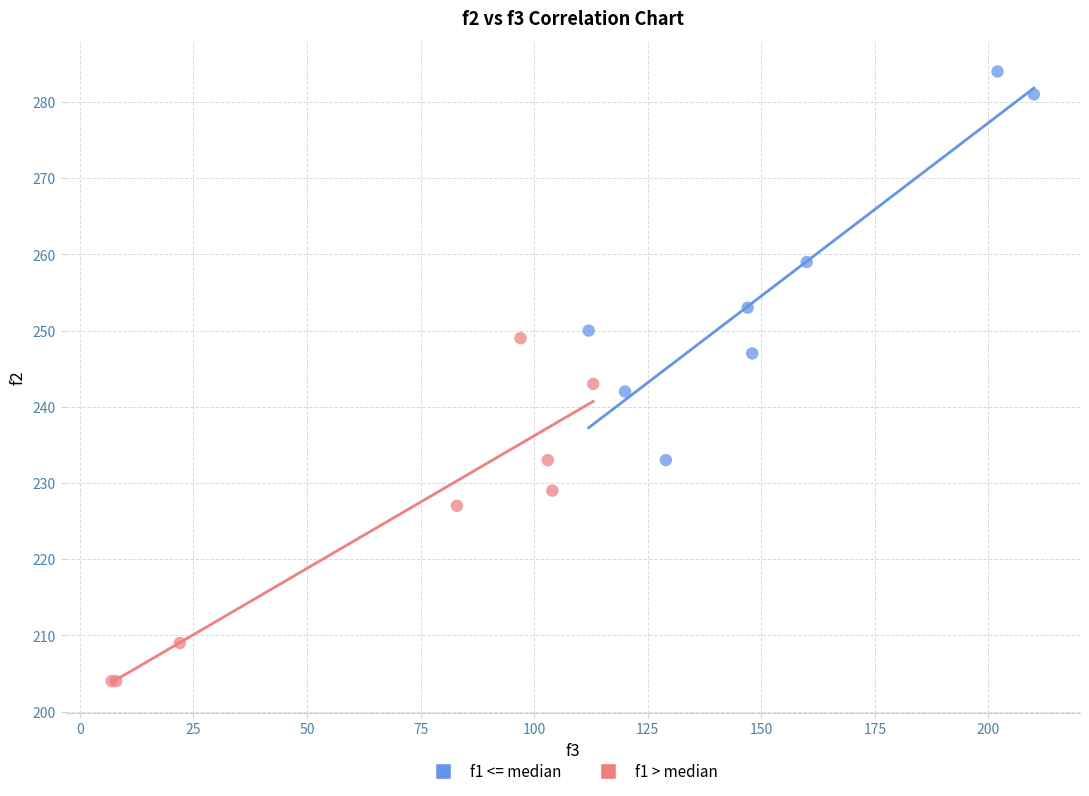

What are all the series names shown in the legend?

f1 <= median, f1 > median